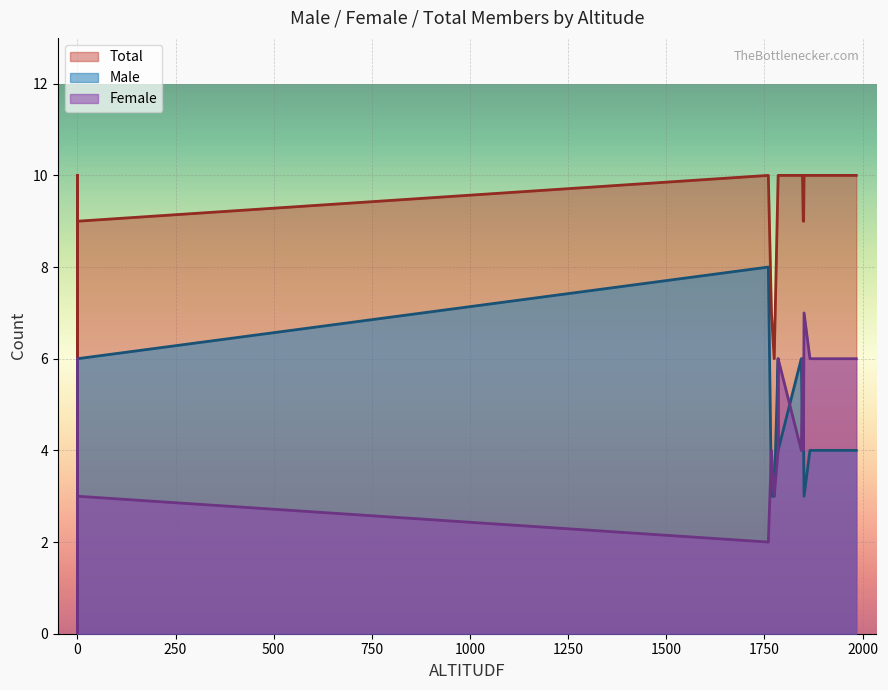

What is the average value of the Total series?

9